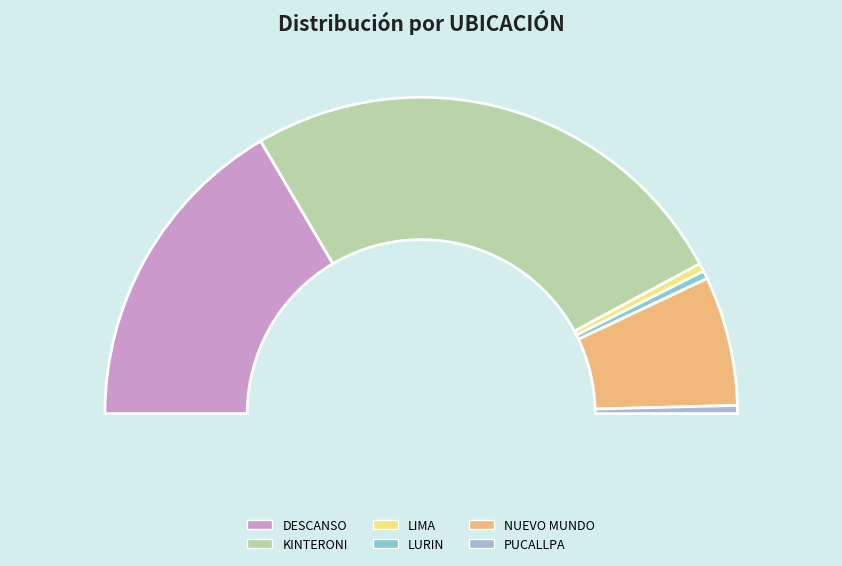

The KINTERONI slice represents 45% of the pie. True or false?

False